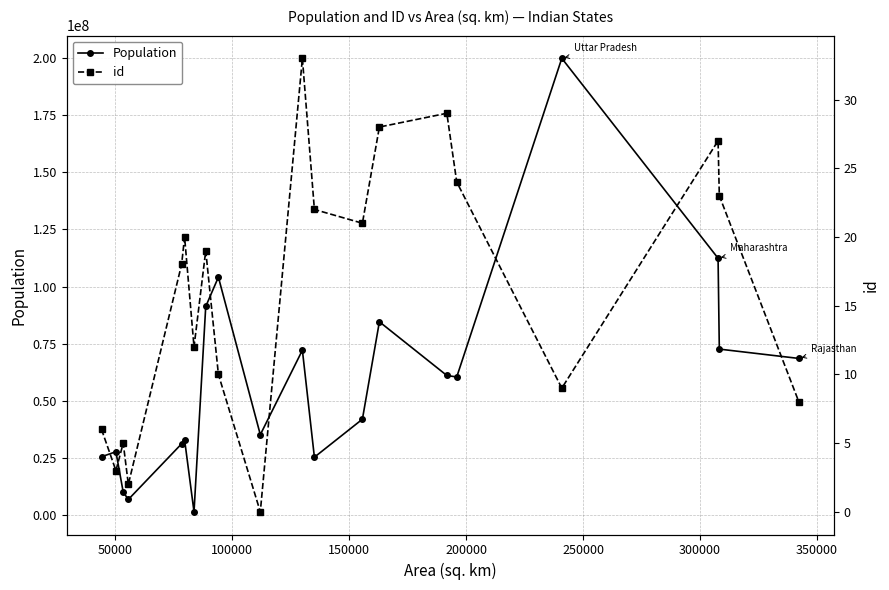

True or false: Population has more than 2 interior local peaks.

True